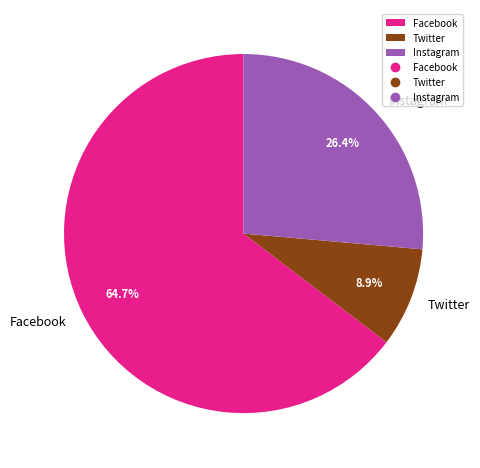

What percentage is the Twitter slice, to the nearest percent?

9%